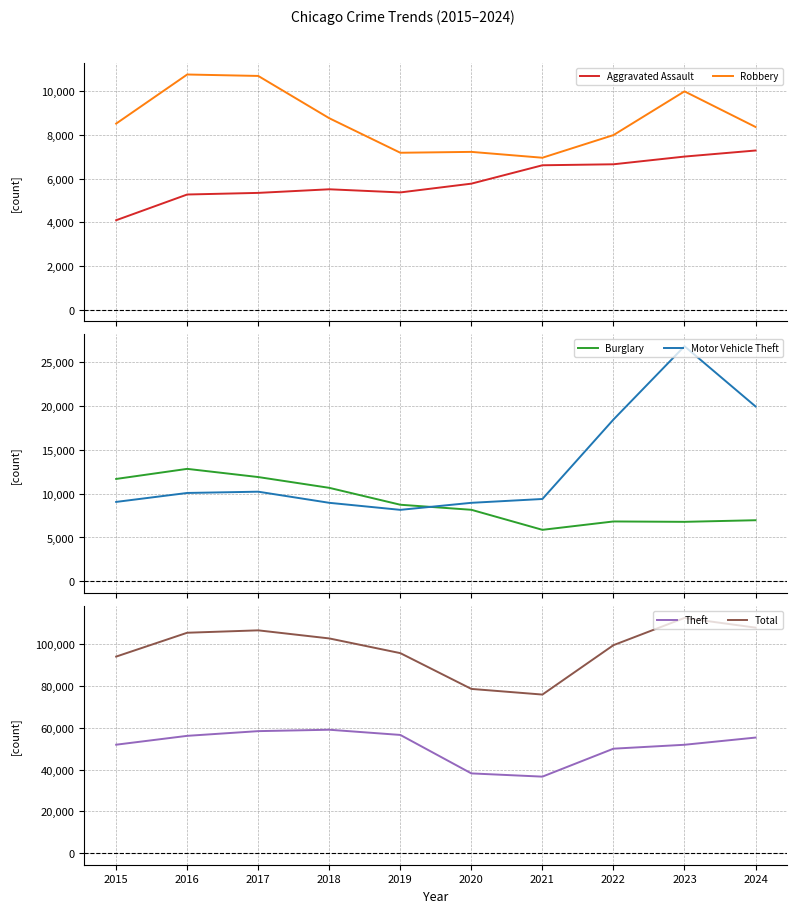

Which series has the widest spread of values?

Total